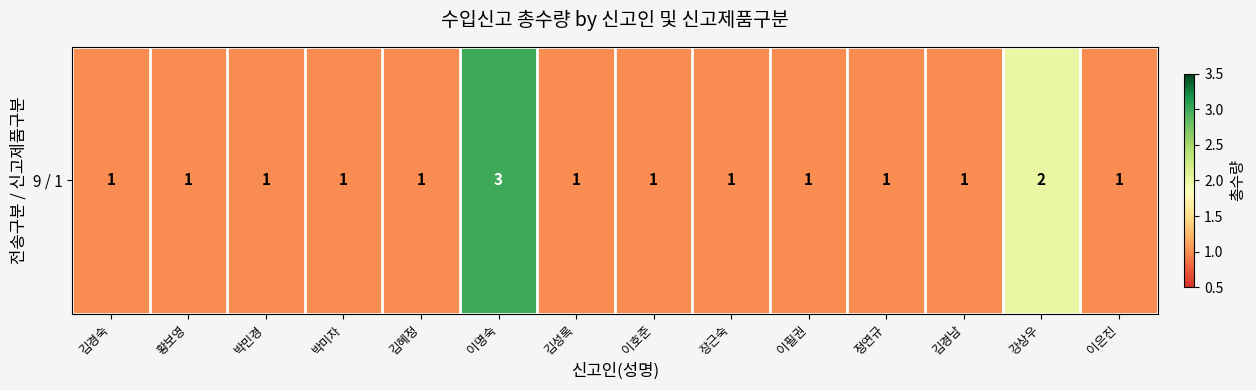

Rank the categories by value from lowest to highest.

김경숙, 황보영, 박민경, 박미자, 김혜정, 김성록, 이호준, 장근숙, 이필권, 정연규, 김경남, 이은진, 강상우, 이명숙